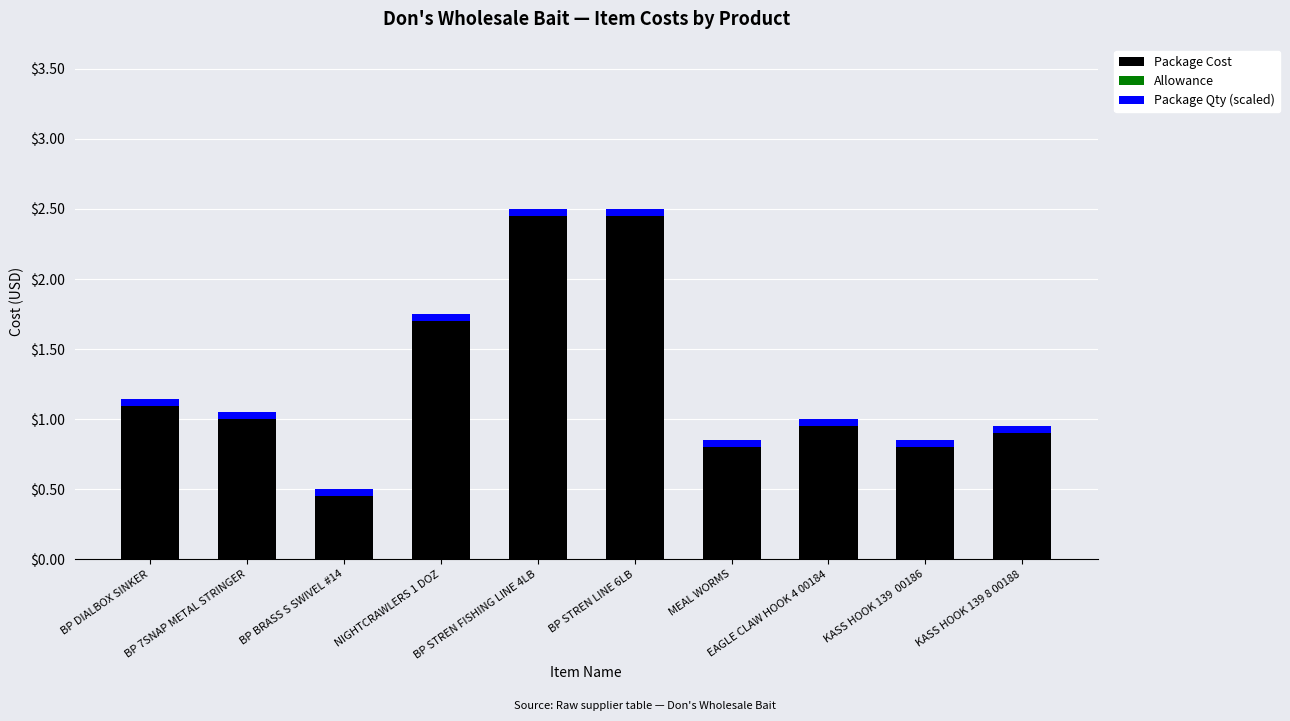

Is it true that Package Cost equals 0.8 at KASS HOOK 139  00186?

True